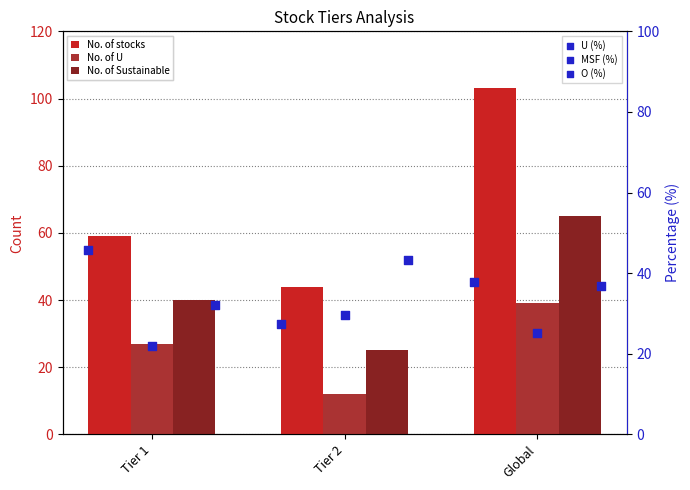

At which category is the sum across all series the highest?

Global